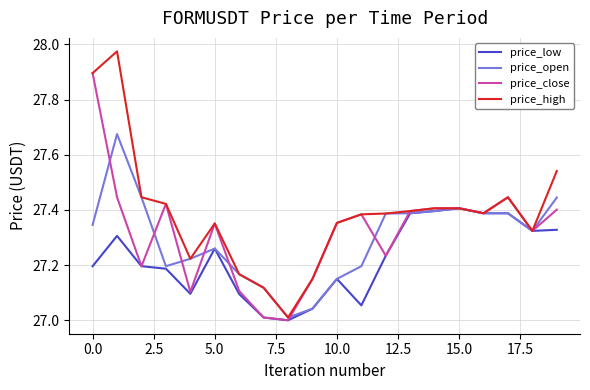

What are all the series names shown in the legend?

price_low, price_open, price_close, price_high